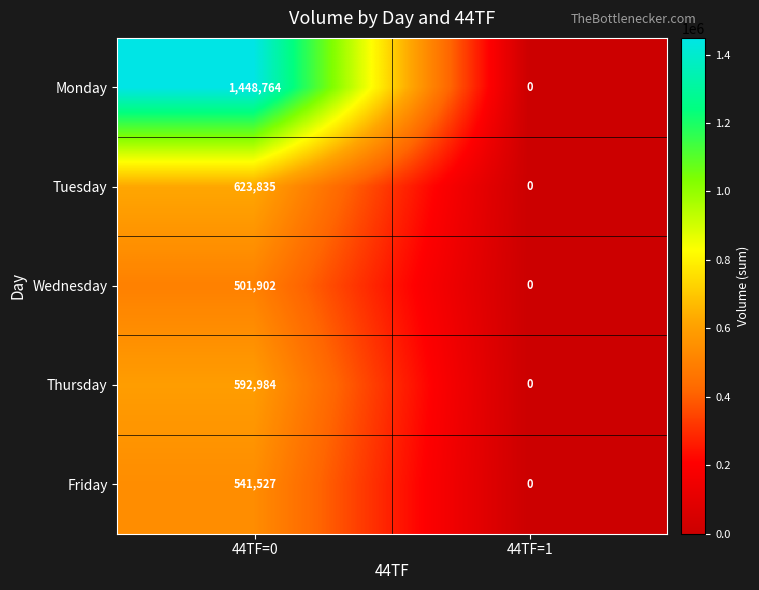

The Wednesday series shows 0 at 44TF=1. True or false?

True